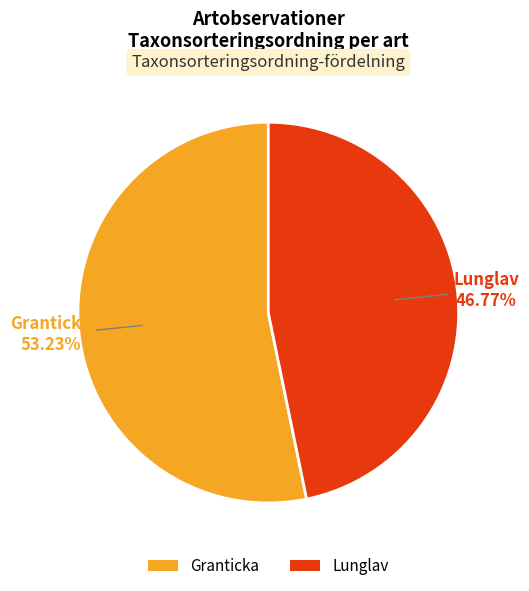

Rank the categories by value from highest to lowest.

Granticka, Lunglav